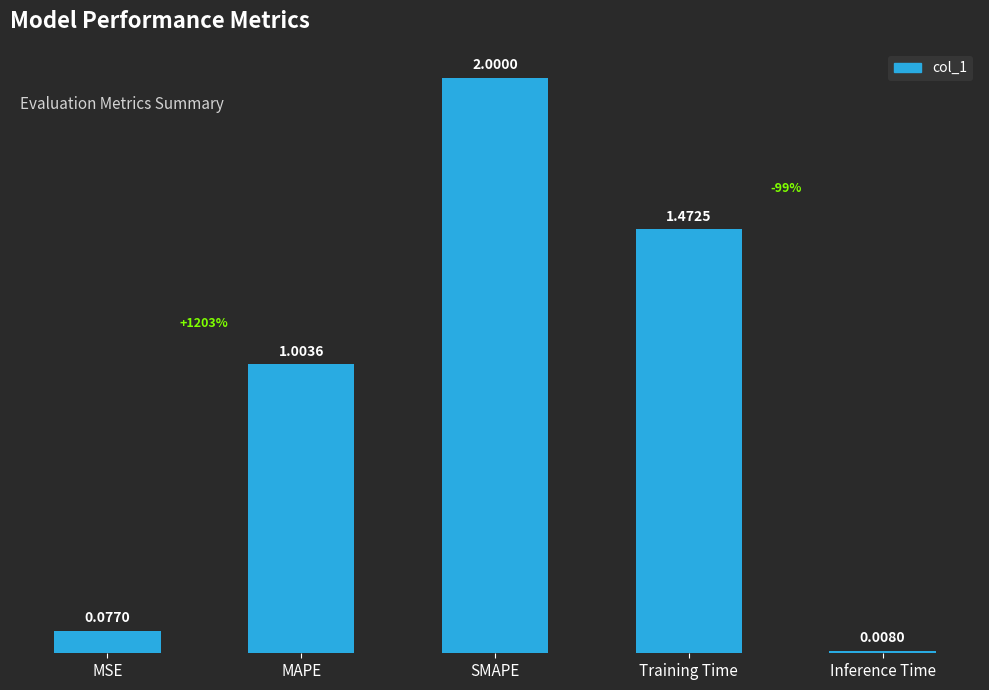

What position from the right is Inference Time?

1